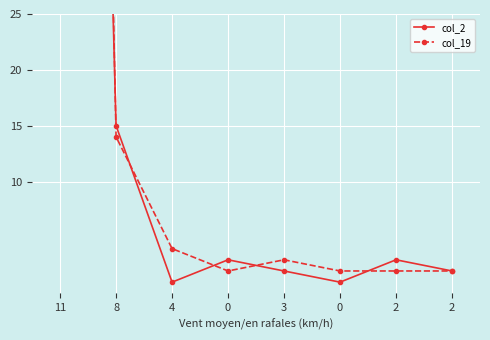

Rank the categories by col_2 value from lowest to highest.

4, 0, 3, 2, 0, 2, 8, 11